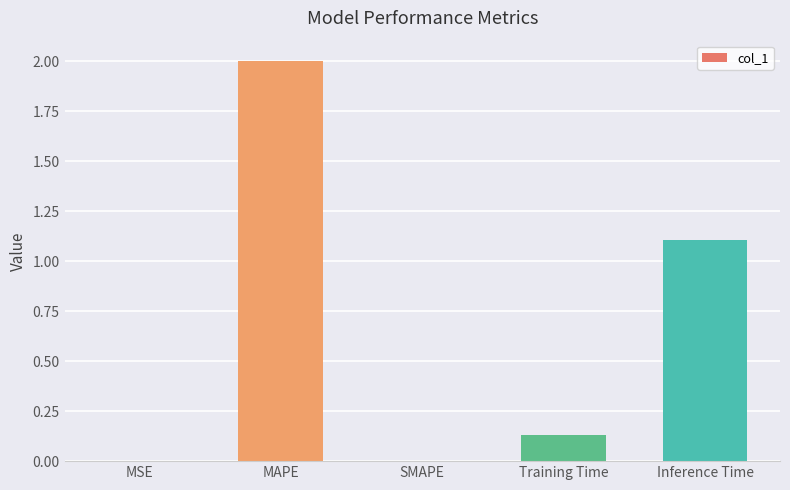

Which label corresponds to the largest value in the chart?

MAPE